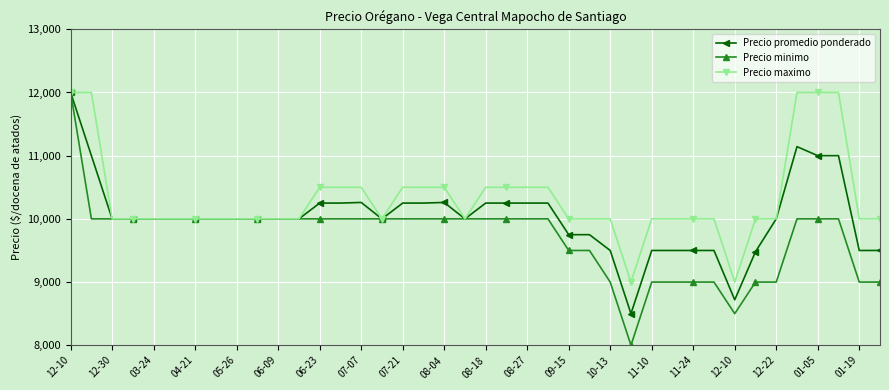

Which series has the widest spread of values?

Precio minimo